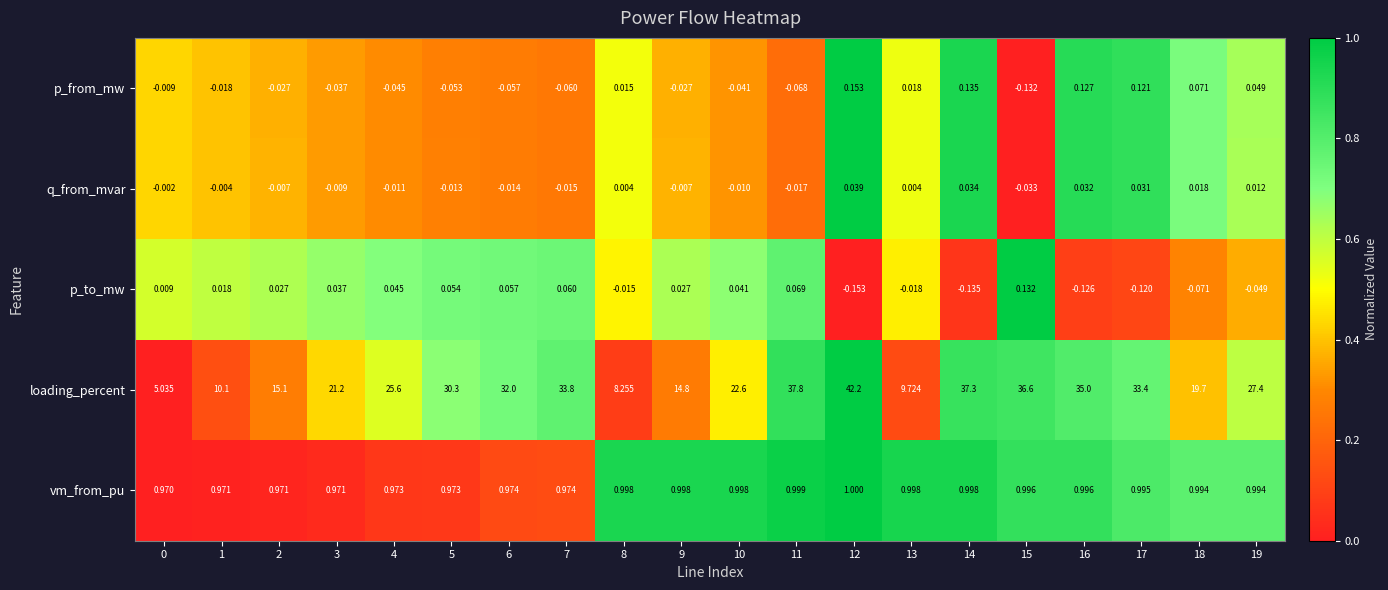

What is the greatest value displayed?

42.2